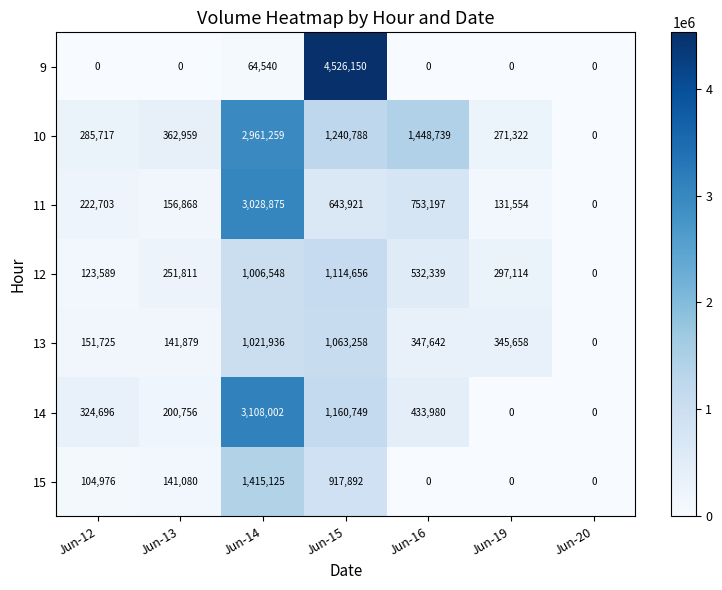

Which series changed the most between Jun-13 and Jun-20?

10